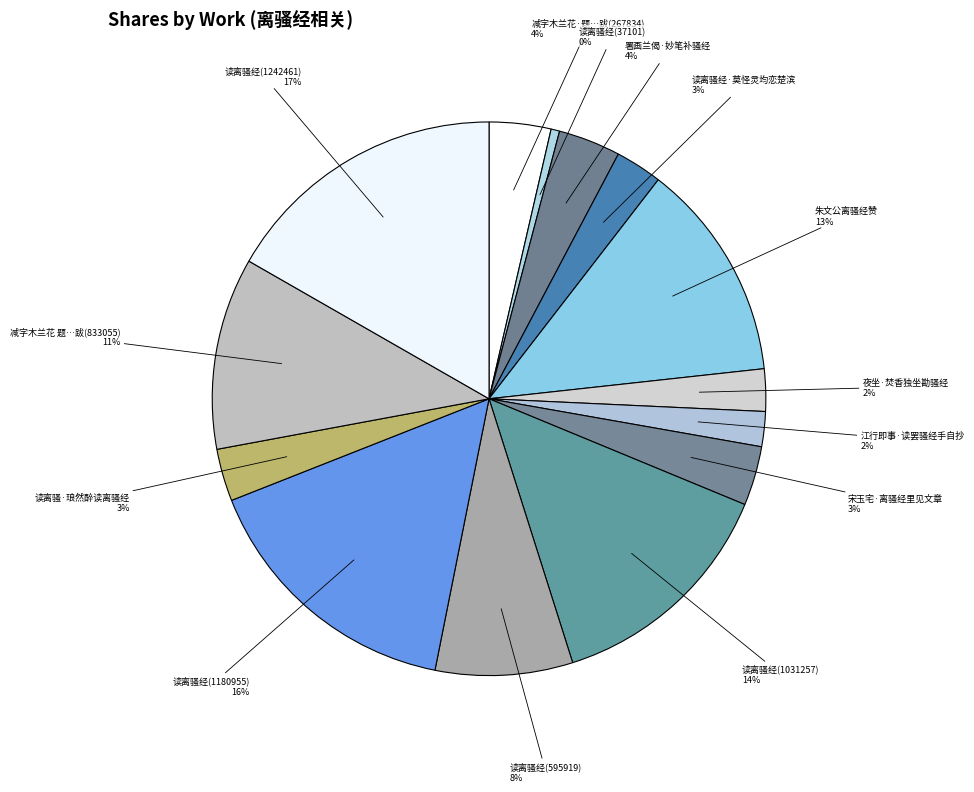

Which has a higher value, 读离骚经(37101) or 读离骚经(595919)?

读离骚经(595919)